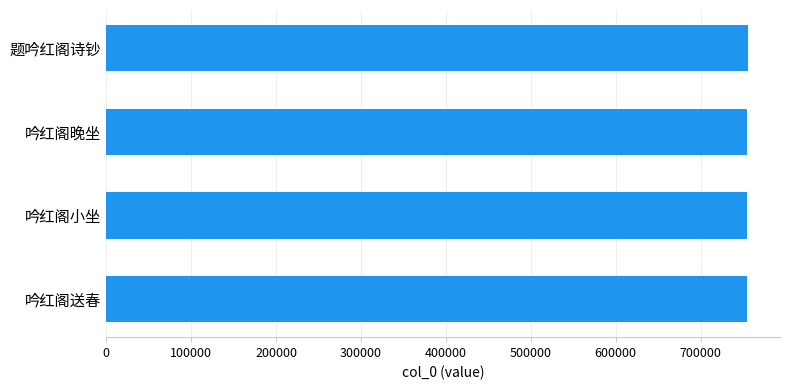

What is the sum of the values at 吟红阁晚坐 and 题吟红阁诗钞?

1510900